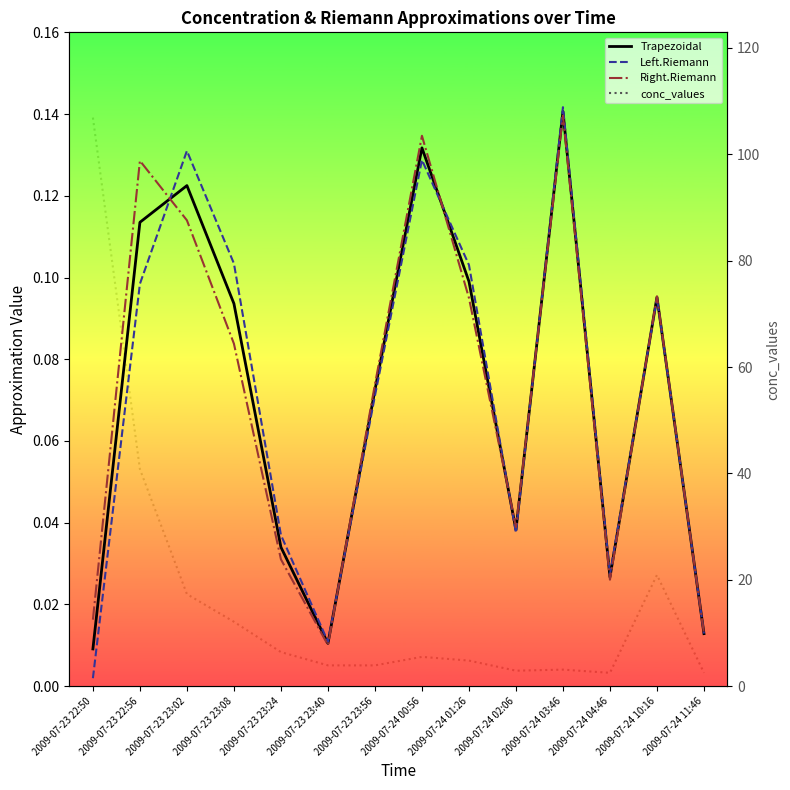

At which category does Trapezoidal reach its first local valley?

2009-07-23 23:40